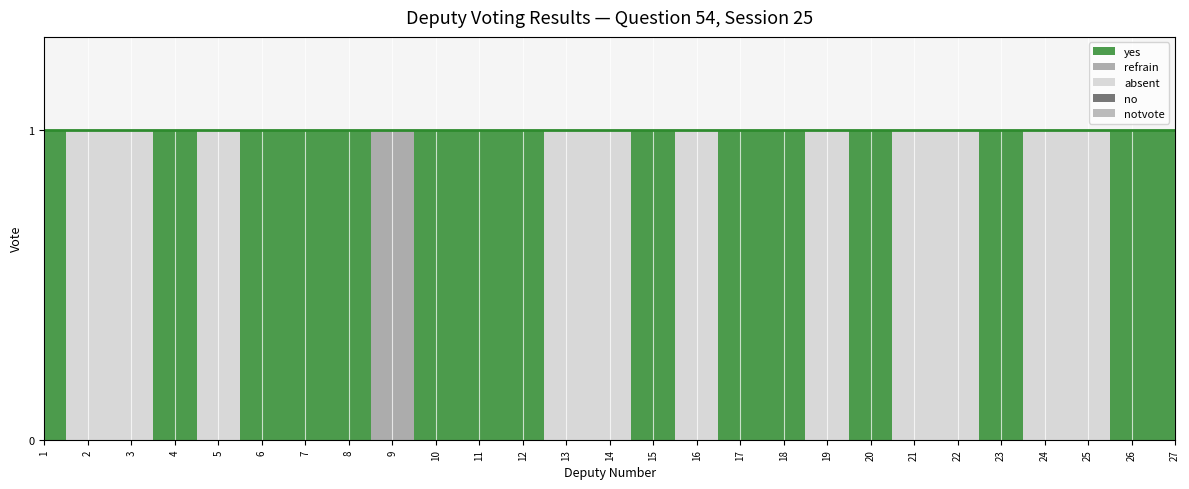

Which series has the largest total across all categories?

yes